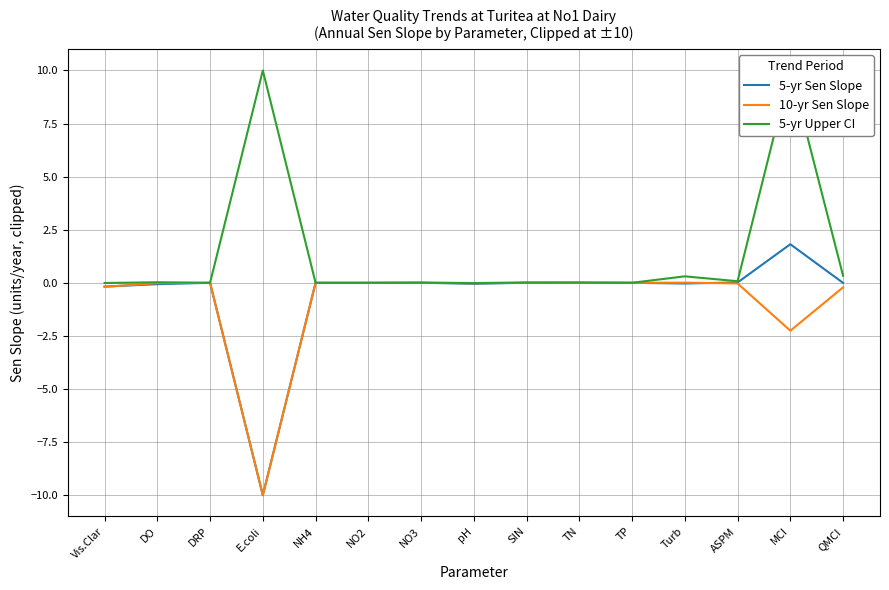

Is it true that 5-yr Sen Slope equals 2.5 at MCI?

False